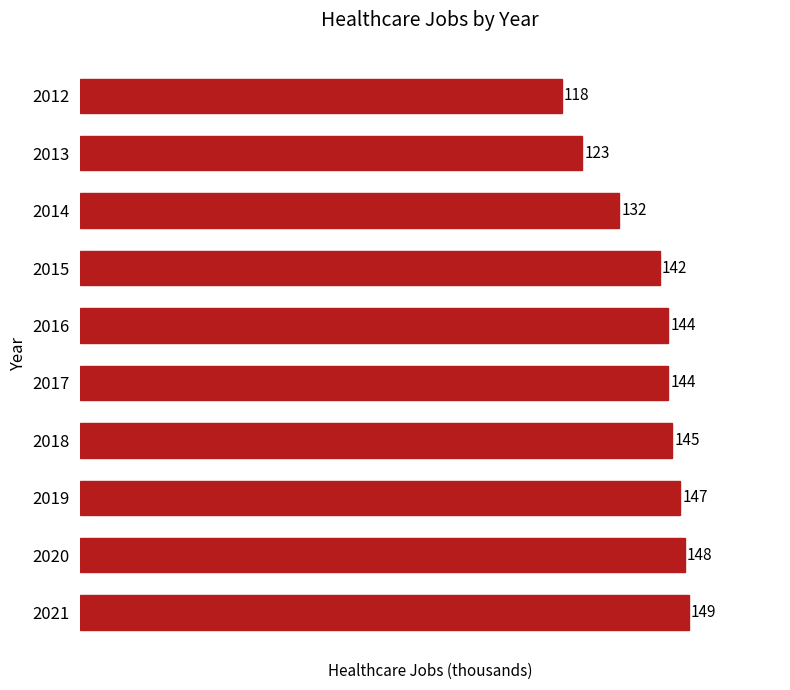

What is the ratio of the value at 2014 to the value at 2019?

0.9